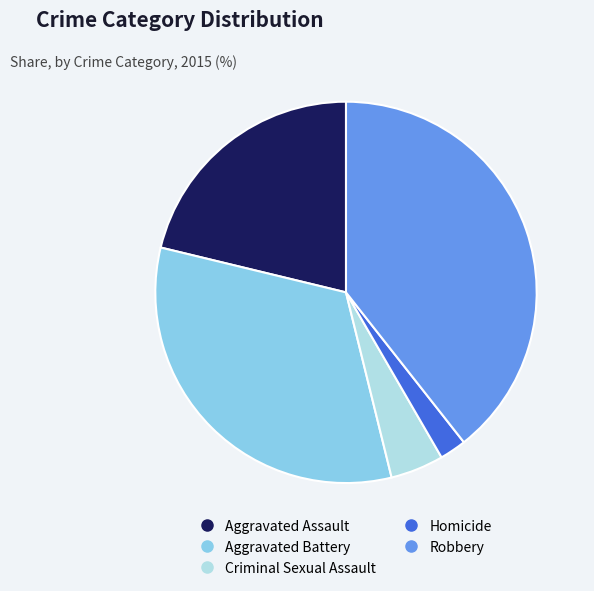

The Homicide slice represents 2% of the pie. True or false?

True